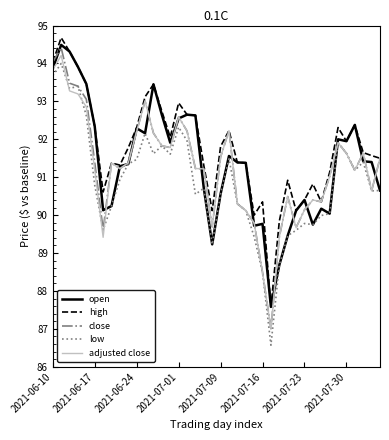

In adjusted close, how many points are higher than both neighbors (excluding endpoints)?

9